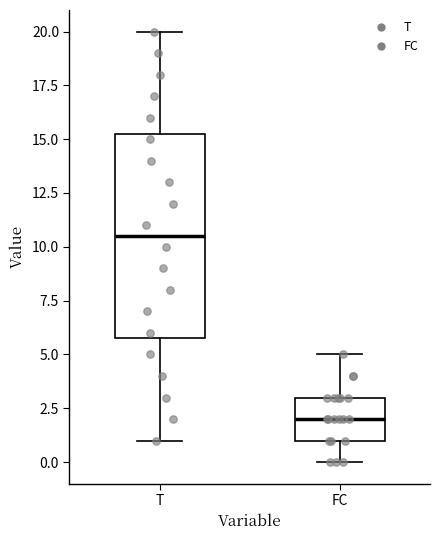

Reading left to right, read every box against the y-axis: the position of its median line, the range the box covers, and the ends of its whiskers. The values are not printed on the chart, so give them approximately, as read against the axis.

T: median 10.5, box 6.0 to 15.5, whiskers 1.0 to 20.0
FC: median 2.0, box 1.0 to 3.0, whiskers 0.0 to 5.0